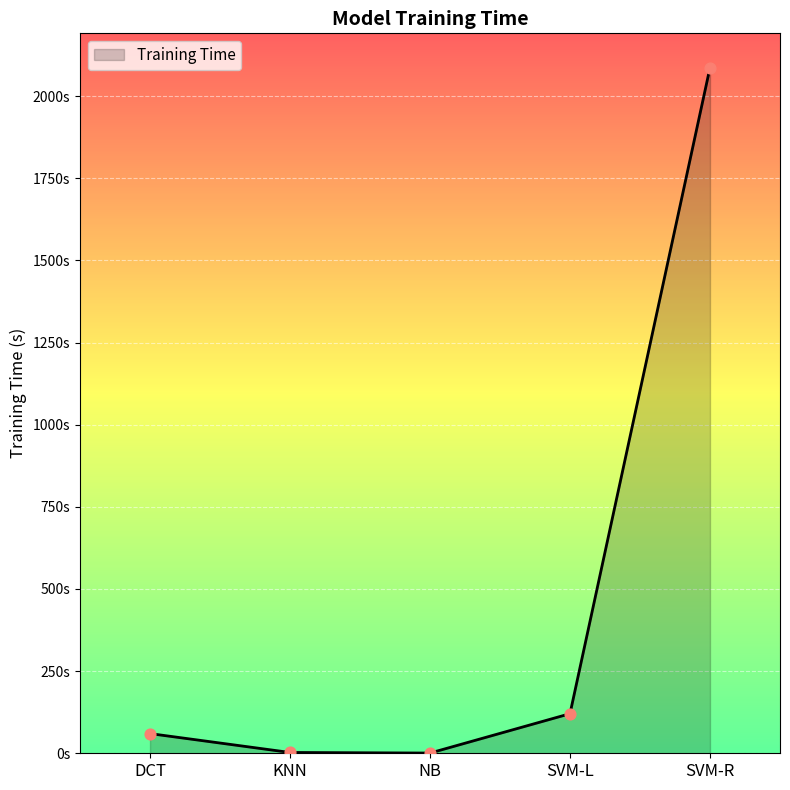

What is the change in value from SVM-L to SVM-R?

+1966.3